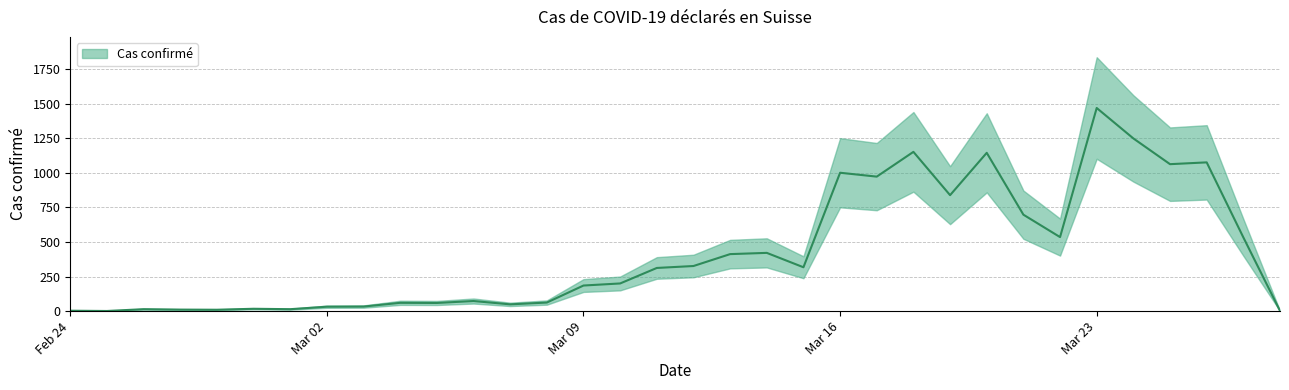

Is this an area chart (filled region under the line)?

No